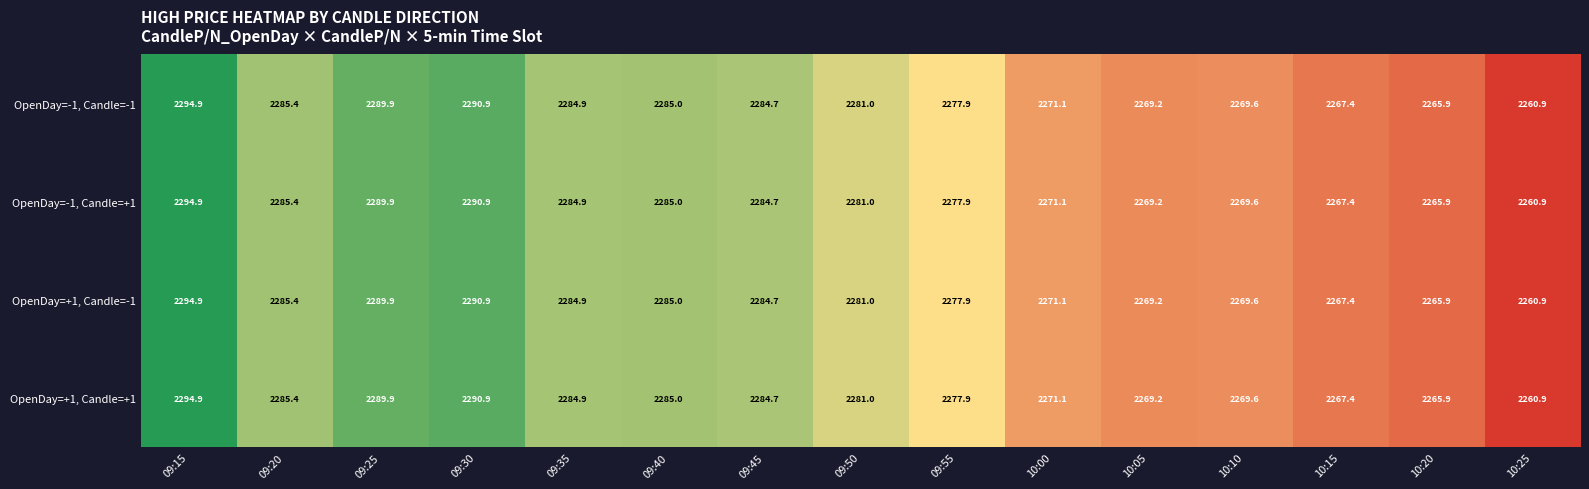

The OpenDay=+1, Candle=+1 series shows 2284.7 at 09:45. True or false?

True